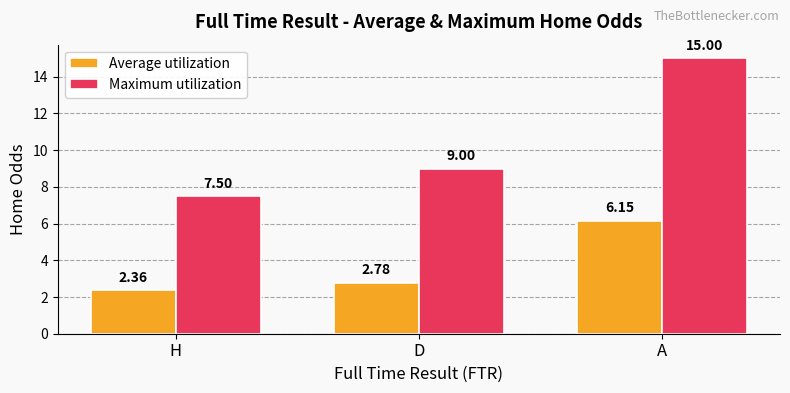

True or false: Maximum utilization has a value of 11.0 at H.

False